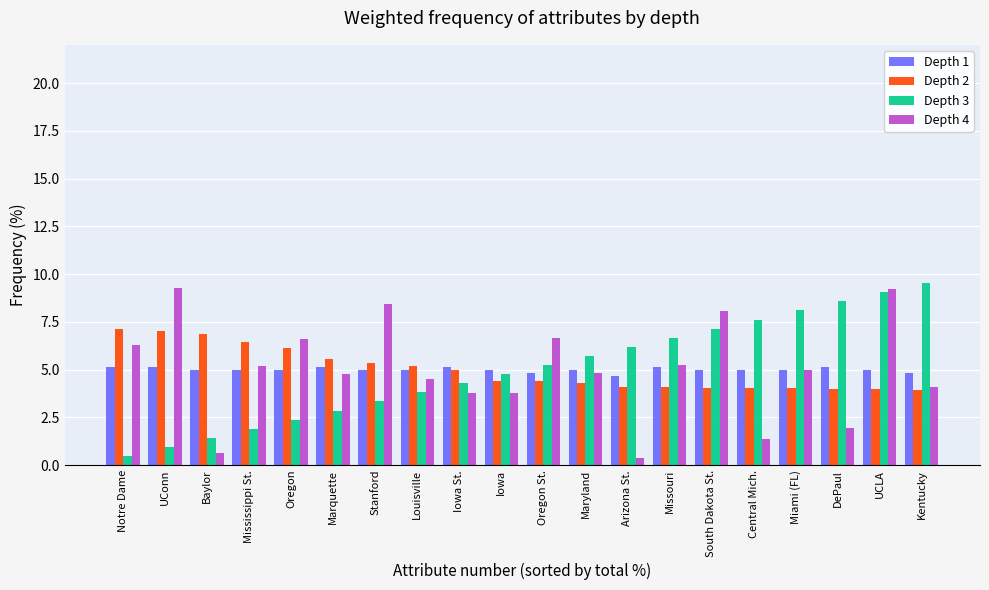

How many groups of bars are there?

20